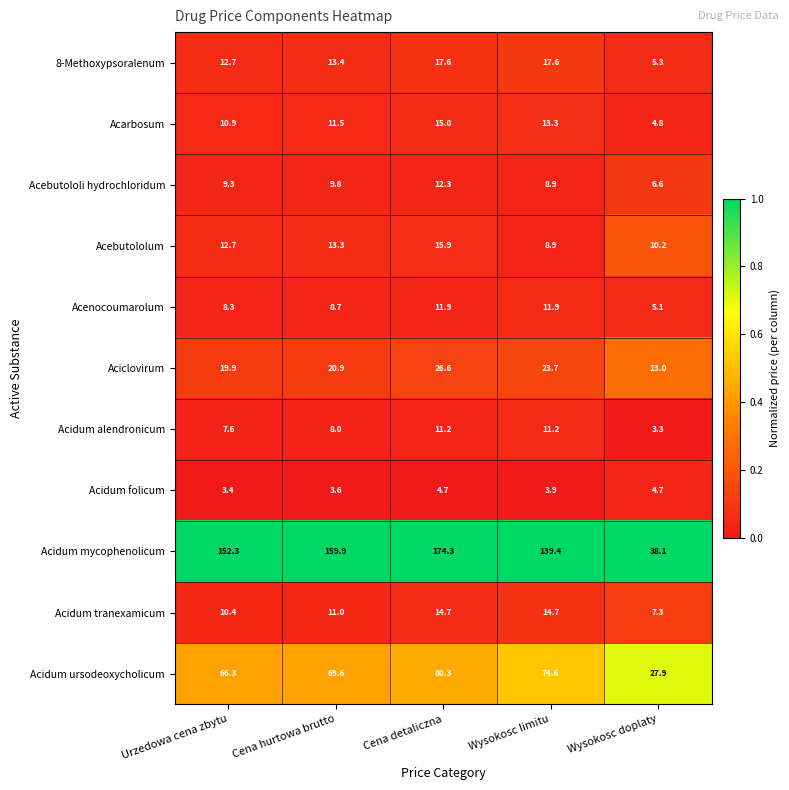

At which category is the sum across all series the highest?

Cena detaliczna